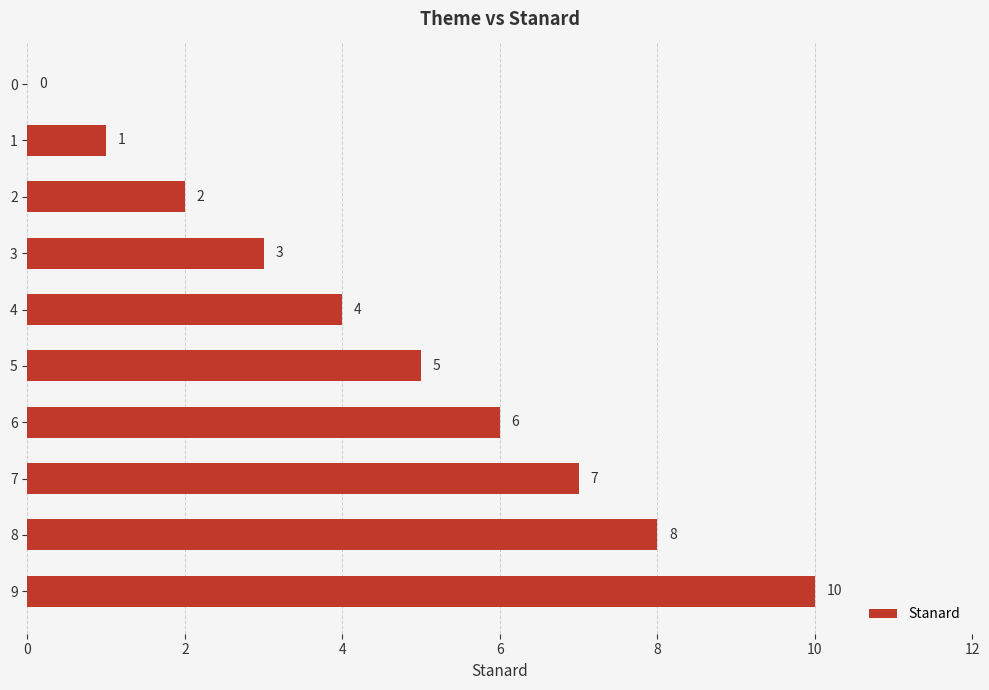

True or false: the data shows 4 at 4.

True